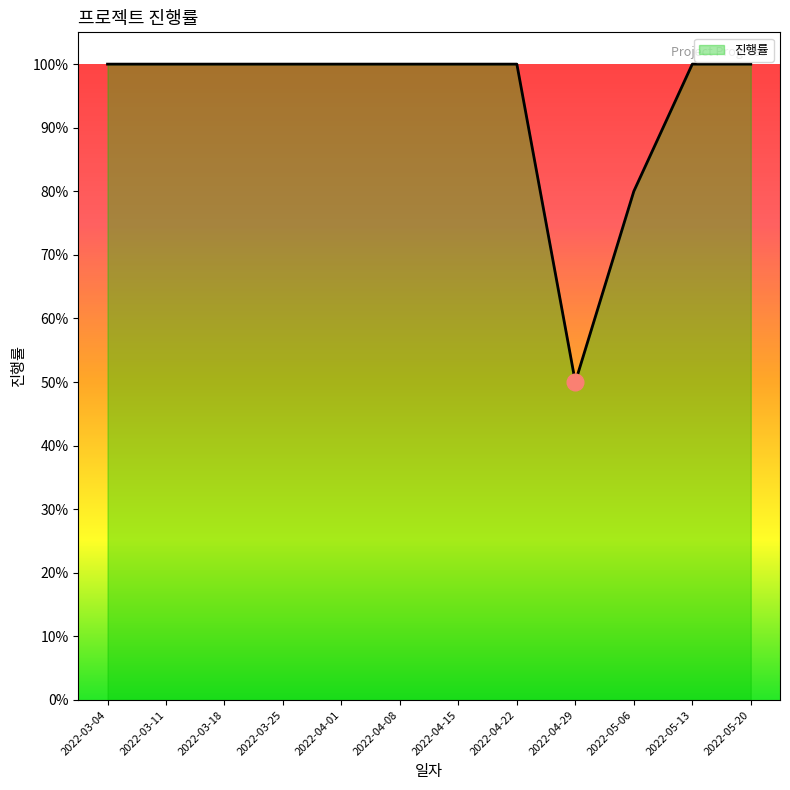

Does the chart have visible grid lines?

No